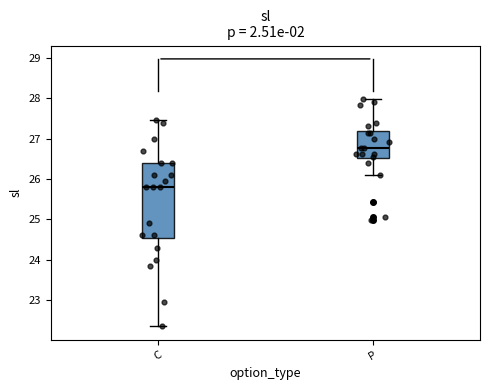

Where does the median line of the box for C sit on the y-axis? The values are not printed on the chart, so give them approximately, as read against the axis.

25.8